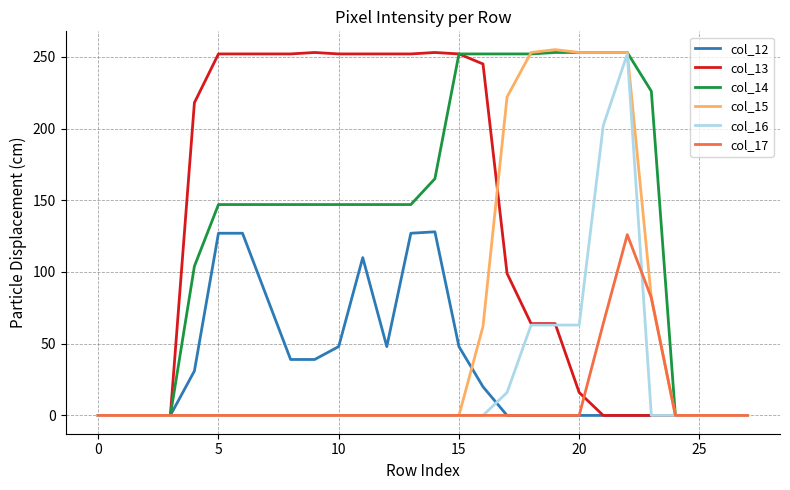

Which series has the largest total across all categories?

col_14